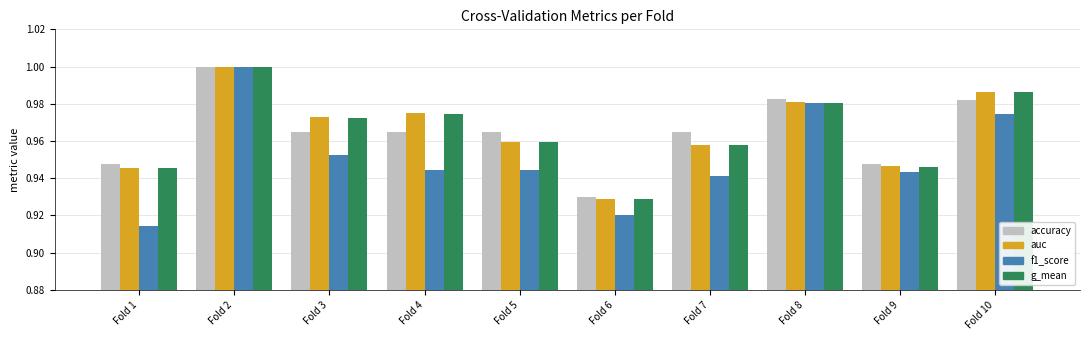

Is the value of accuracy at Fold 7 greater than the value of f1_score at Fold 4?

Yes